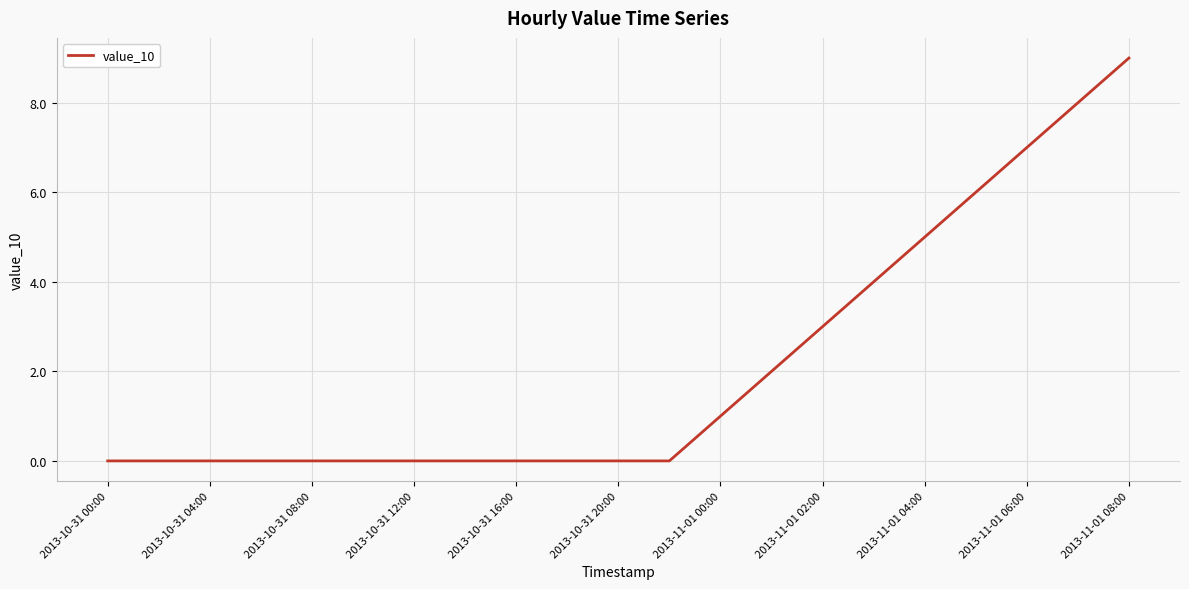

What is the difference between the maximum and minimum values?

9.0